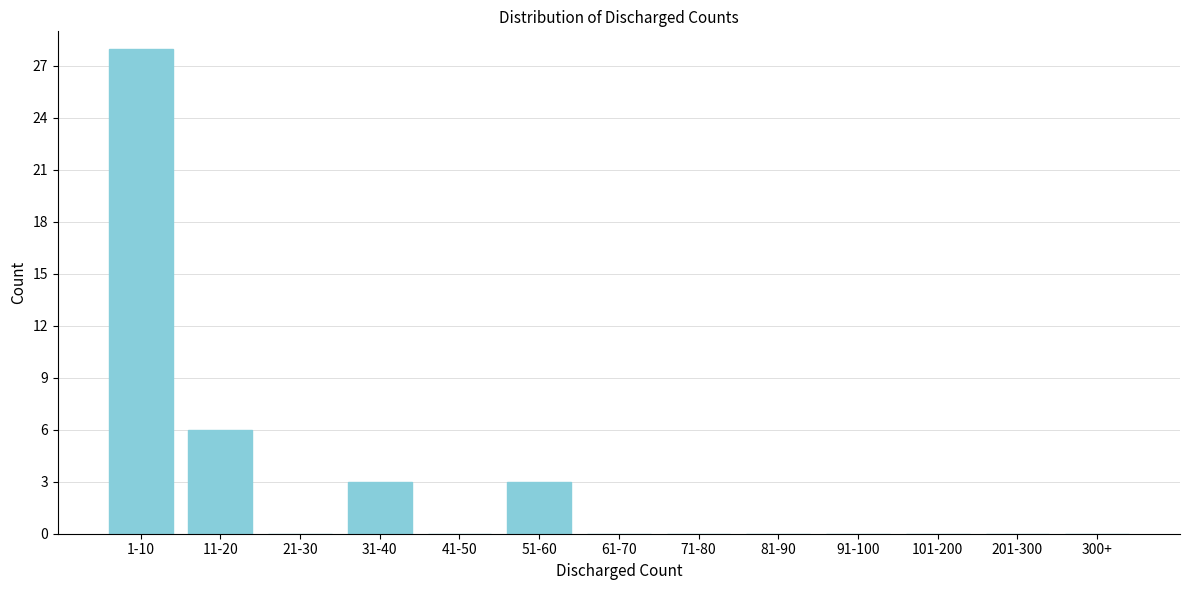

What is the sum of all values?

40